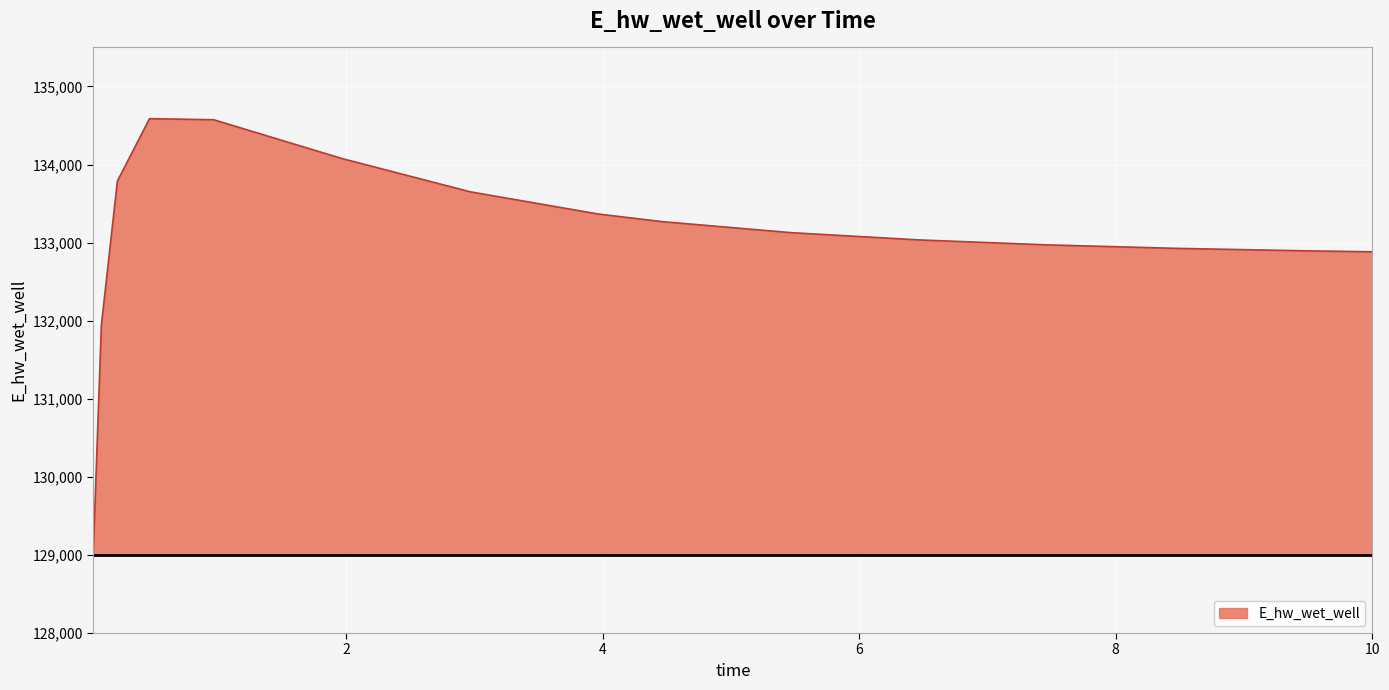

What is the minimum value shown in the chart?

129055.2